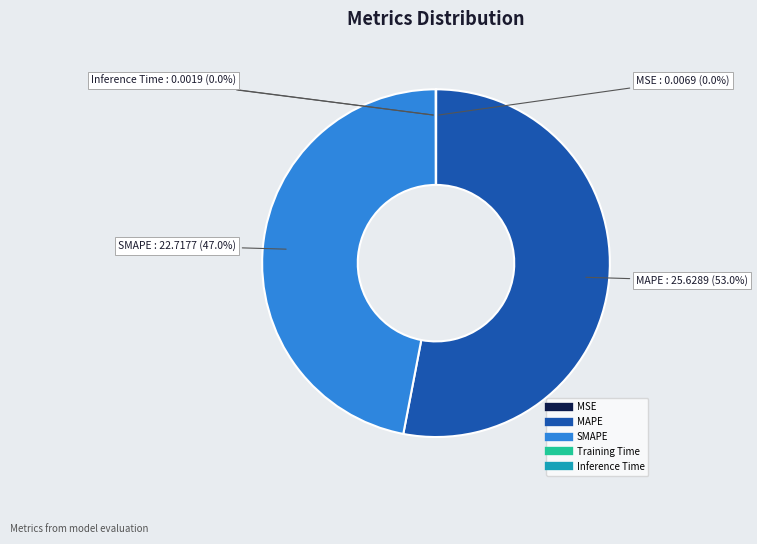

Does MAPE account for over 50% of the chart?

Yes